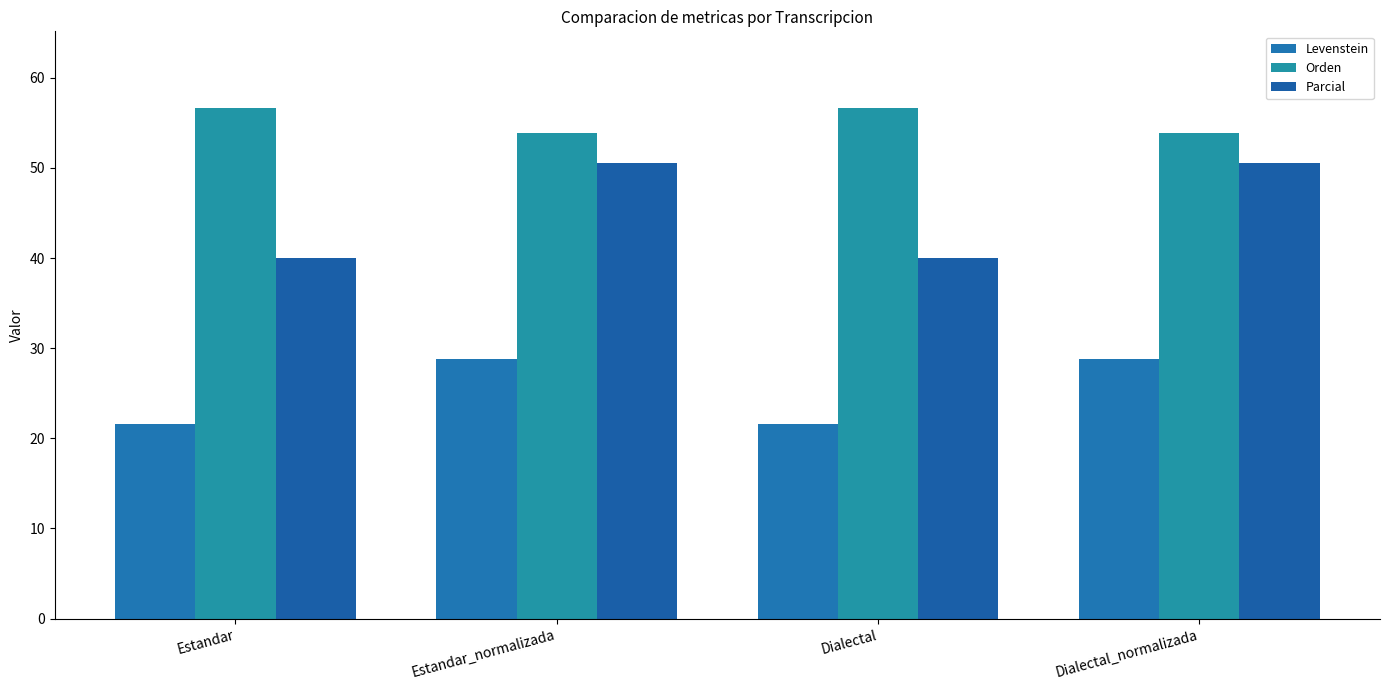

Rank the series by their average value, from highest to lowest.

Orden, Parcial, Levenstein